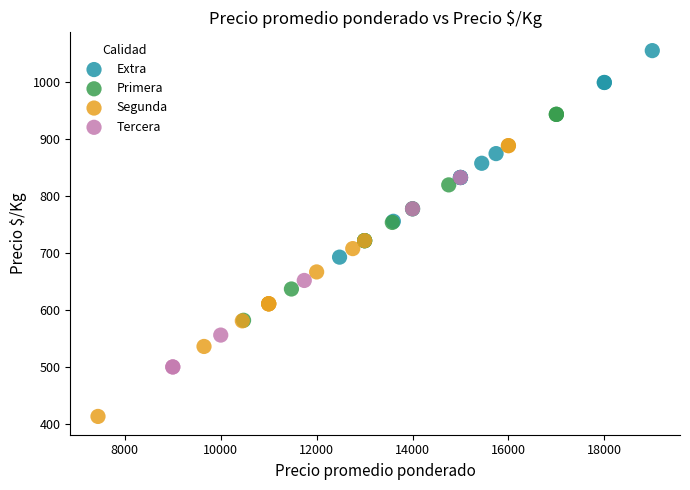

Which series has the largest Y range (max minus min)?

Segunda